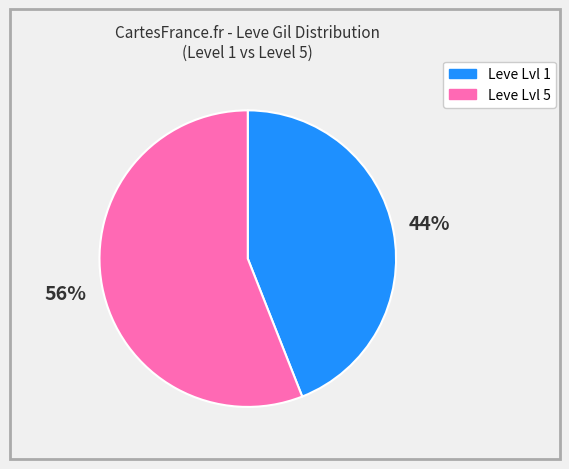

Is there any slice that represents more than half of the pie?

Yes